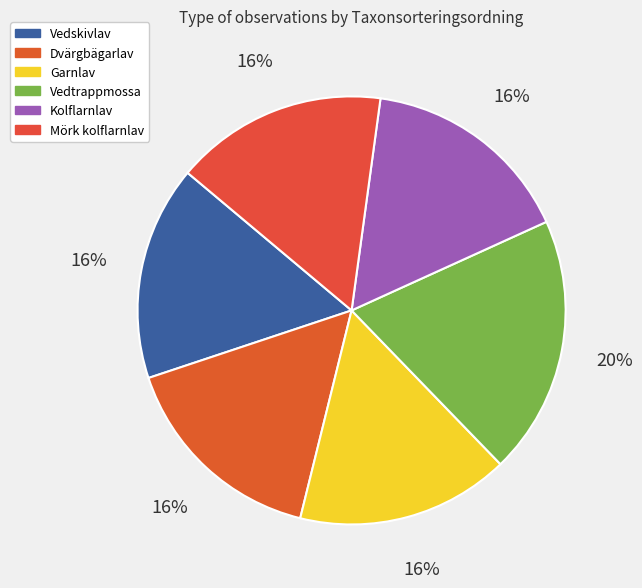

Is the sum of Vedtrappmossa and Vedskivlav greater than half?

No